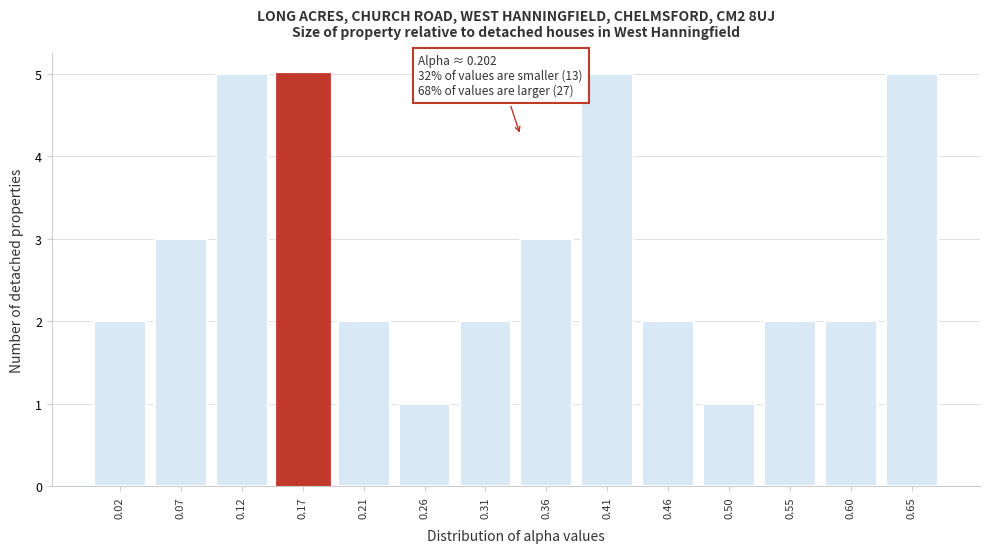

Reading left to right, extract all data points from this chart.

2	3	5	5	2	1	2	3	5	2	1	2	2	5